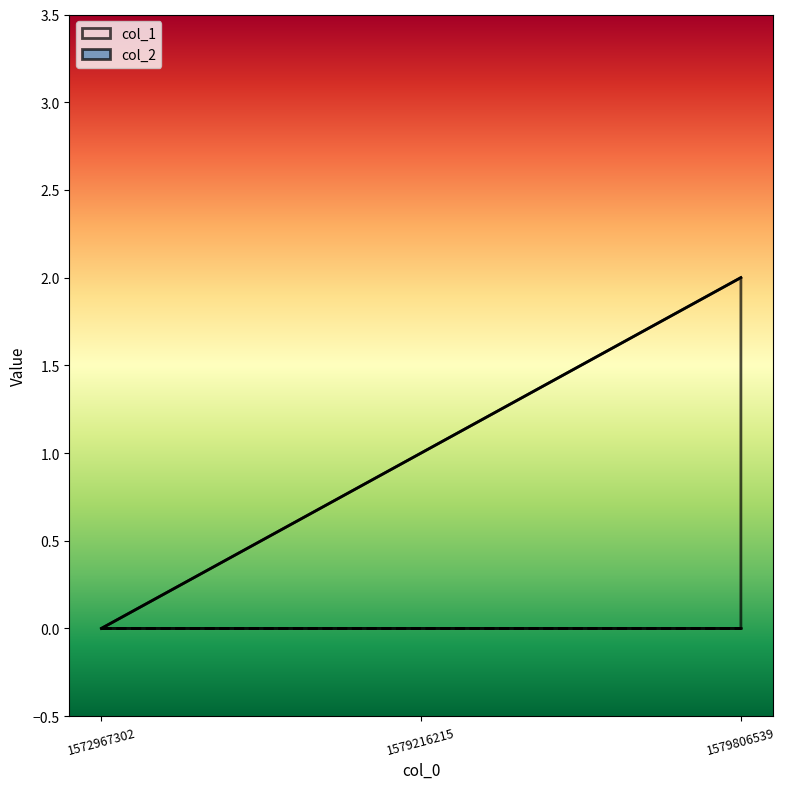

How many lines are shown in the chart?

1